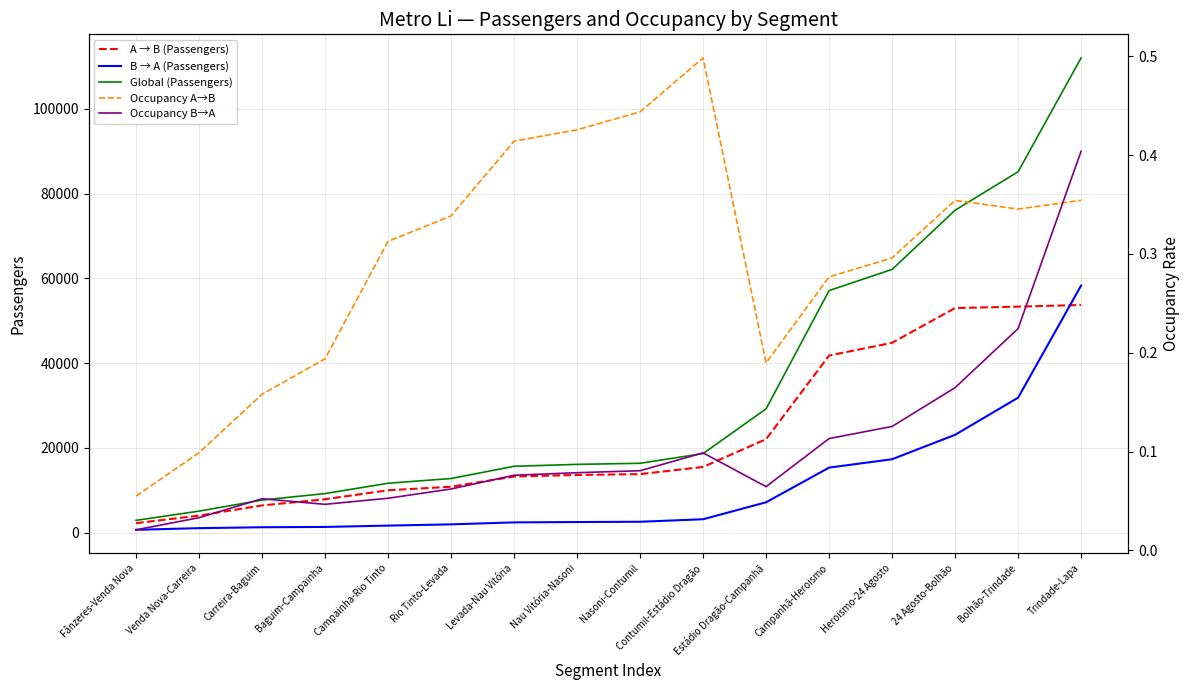

How many lines are shown in the chart?

5